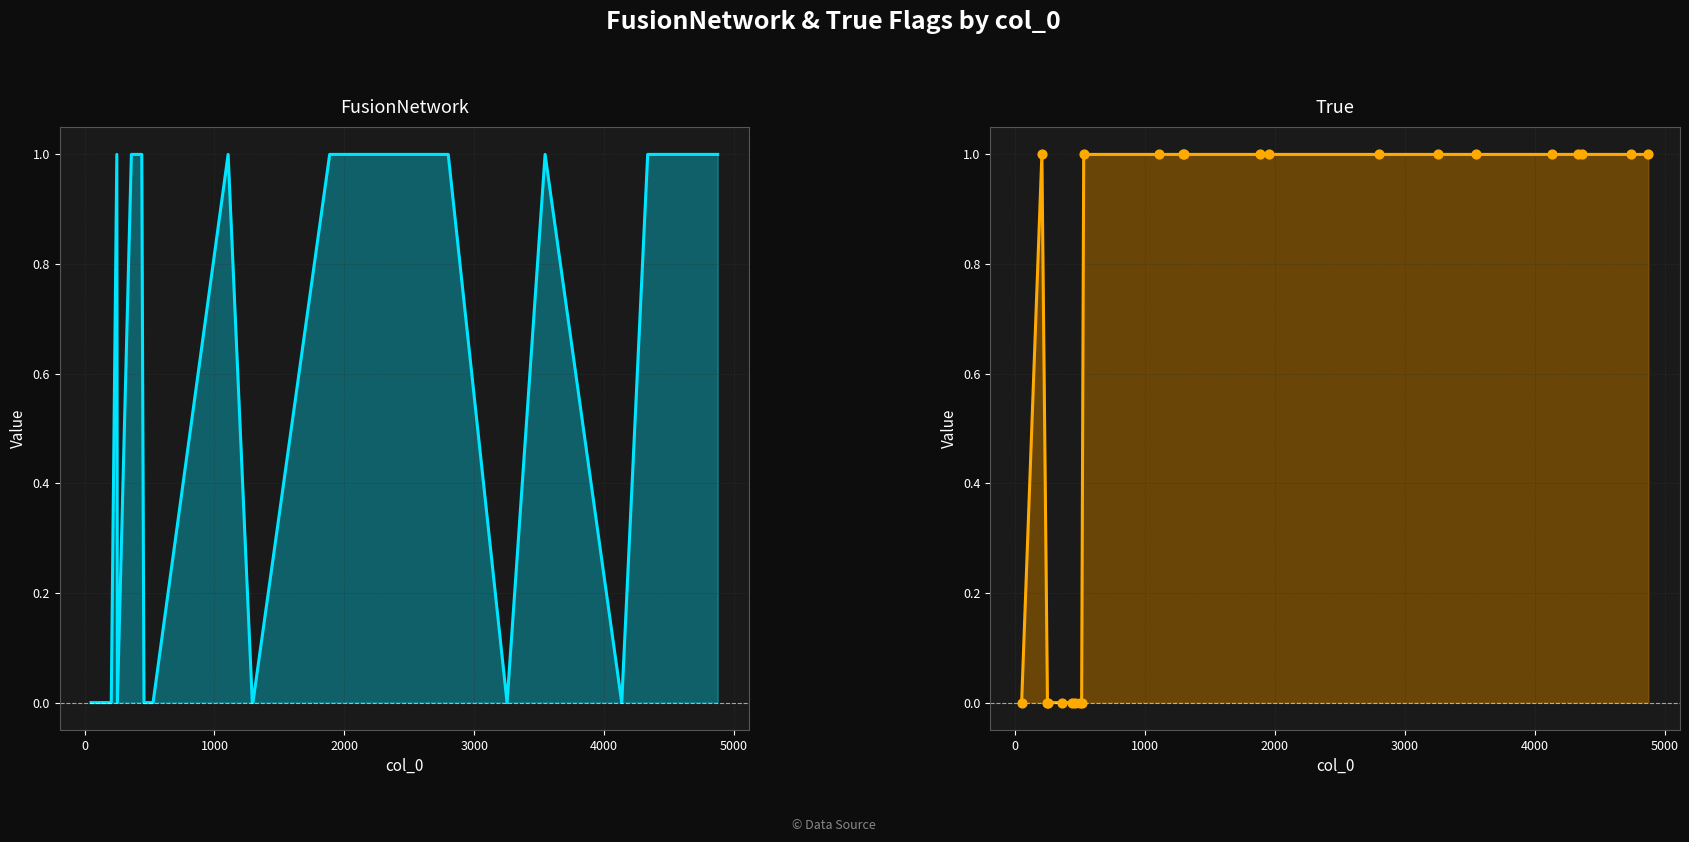

Which series contains the lowest Y value?

FusionNetwork